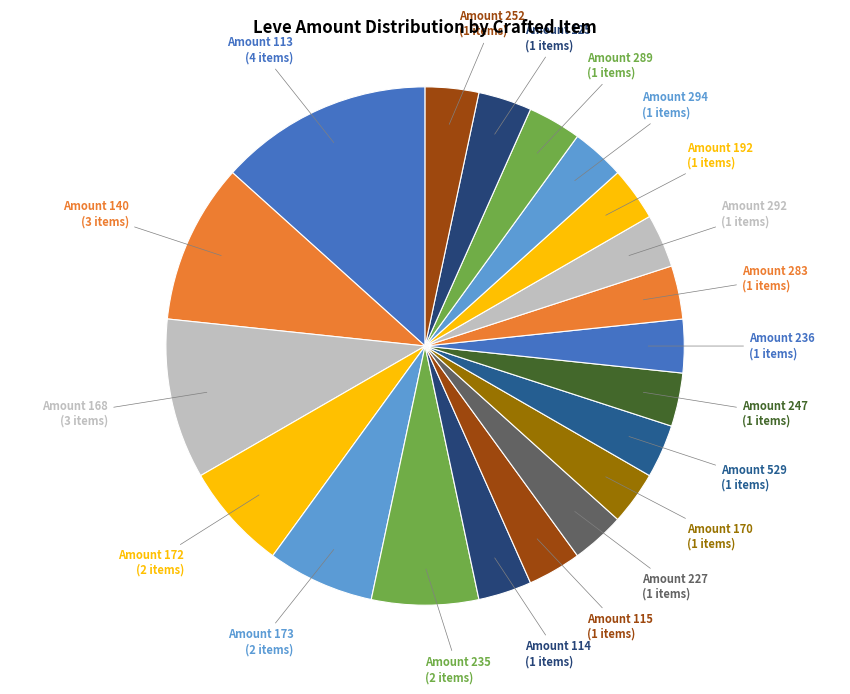

Which slice is the largest?

Amount 113 (4 items)